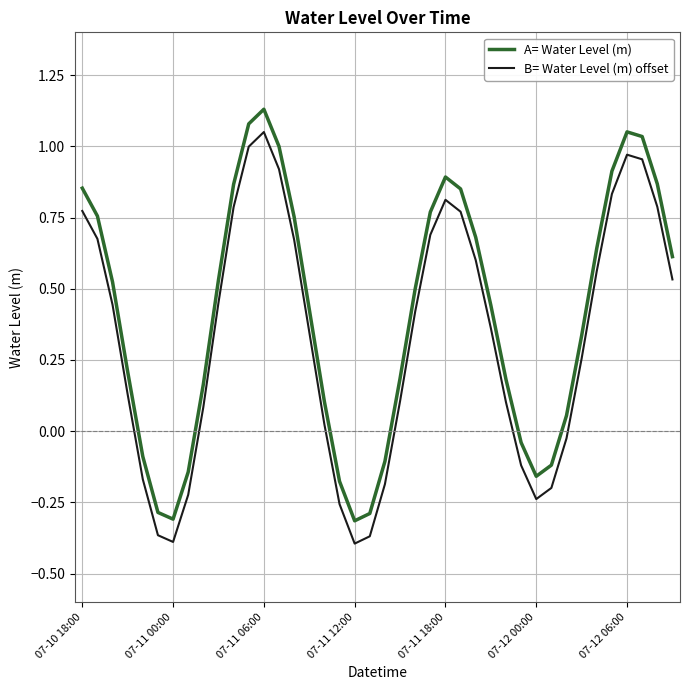

In B= Water Level (m) offset, how many points are lower than both neighbors (excluding endpoints)?

3